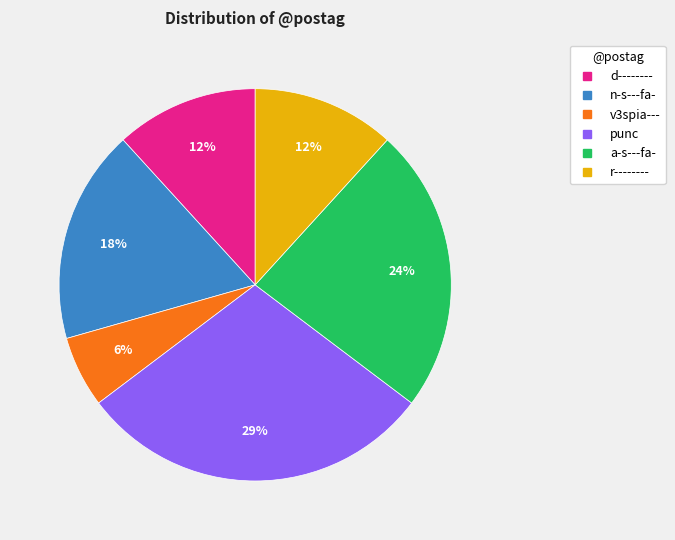

Between punc and r--------, which is larger?

punc